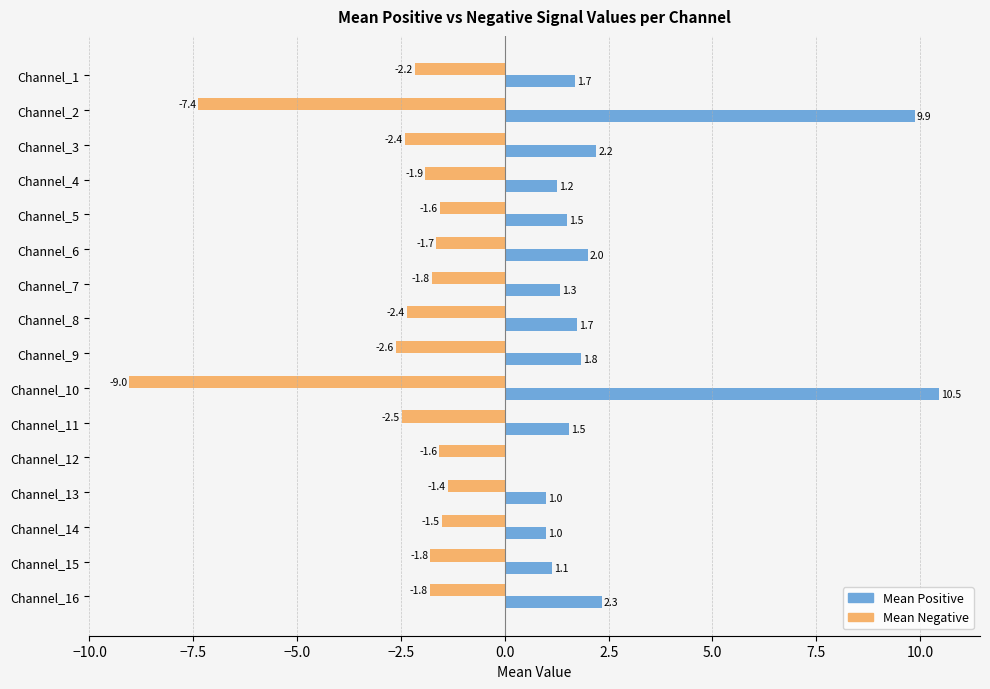

What is the maximum value shown in the chart?

10.5